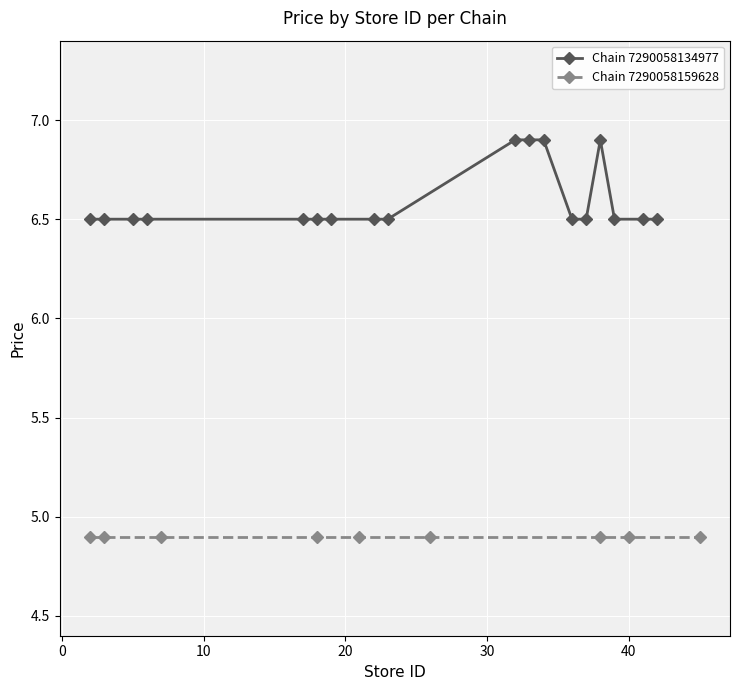

What is the minimum value shown in the chart?

4.9